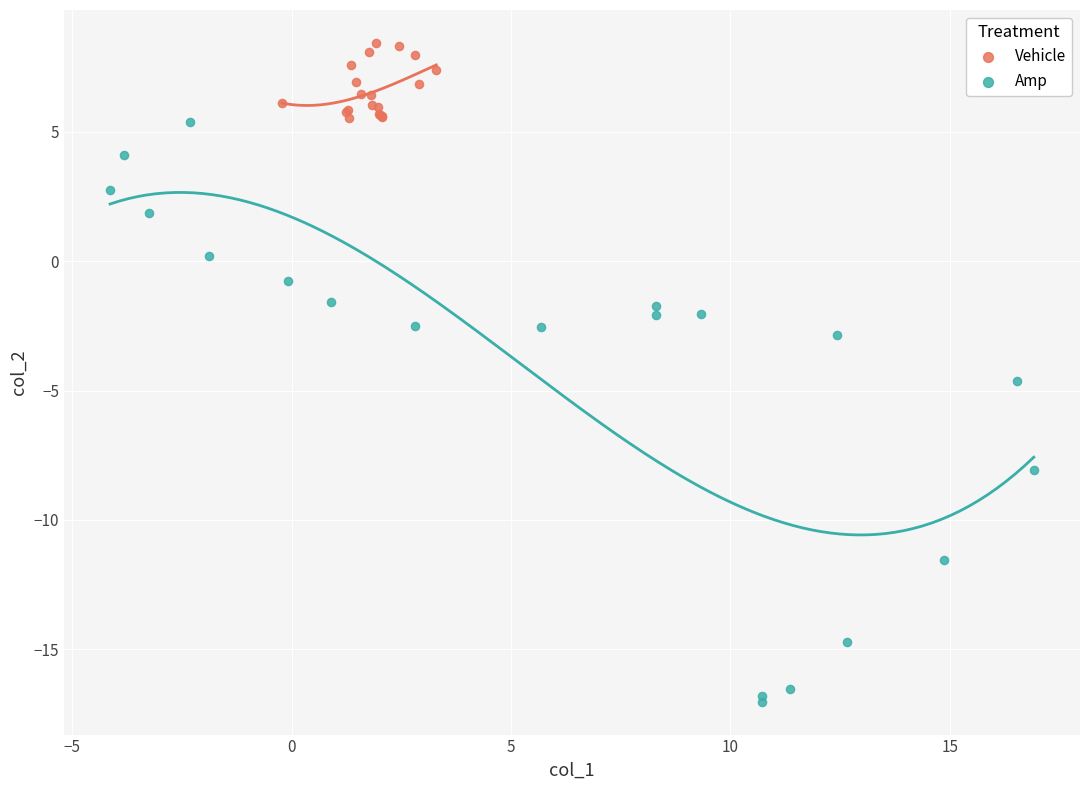

Which series has the widest spread of Y values?

Amp